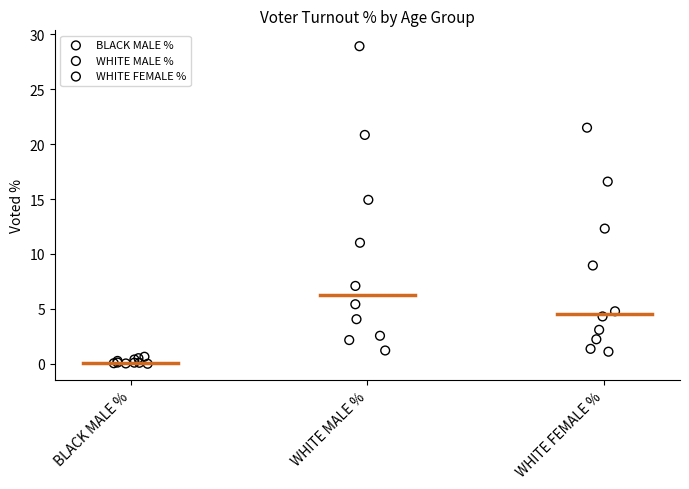

What are all the series names shown in the legend?

BLACK MALE %, WHITE MALE %, WHITE FEMALE %